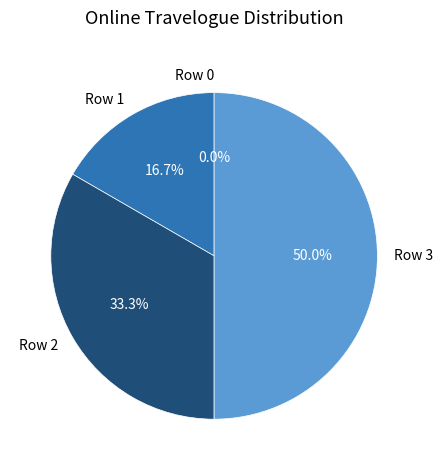

Is there a majority slice in this chart?

No